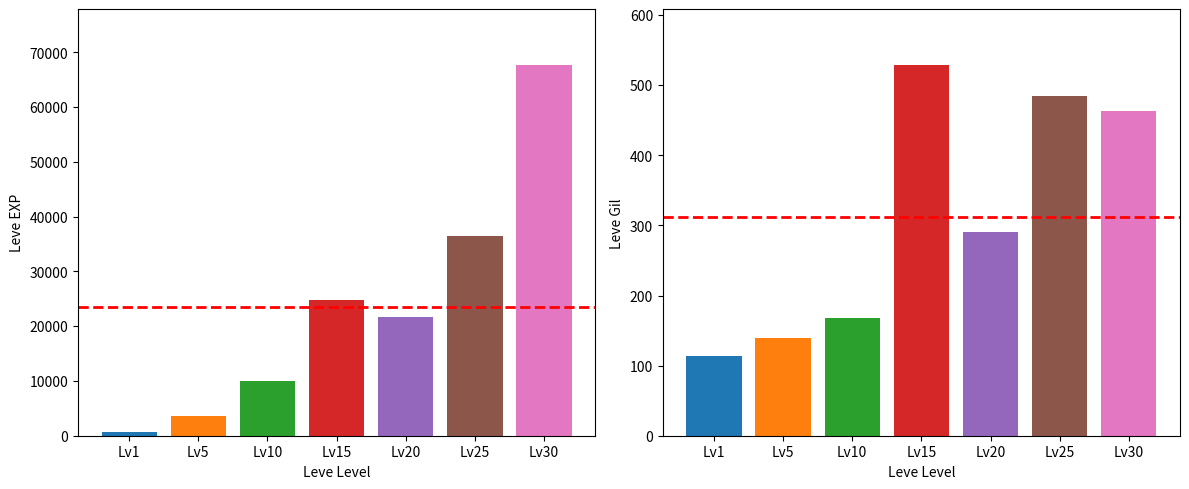

Between 2 and leve_gil, which is larger?

2